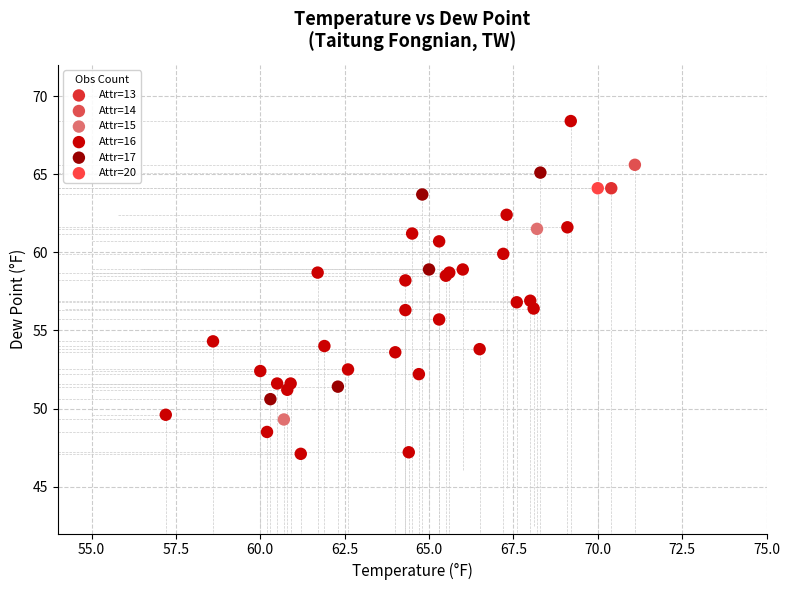

What are all the series names shown in the legend?

Attr=13, Attr=14, Attr=15, Attr=16, Attr=17, Attr=20